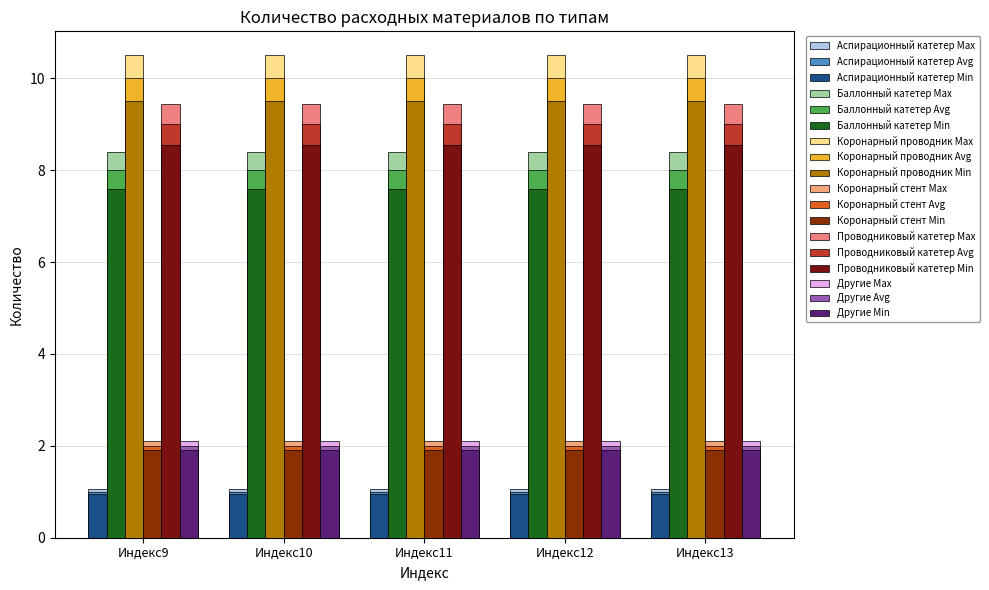

Reading left to right, what are all the values shown in this chart?

Аспирационный катетер: 1	1	1	1	1
Баллонный катетер: 8	8	8	8	8
Коронарный проводник: 10	10	10	10	10
Коронарный стент: 2	2	2	2	2
Проводниковый катетер: 9	9	9	9	9
Другие: 2	2	2	2	2